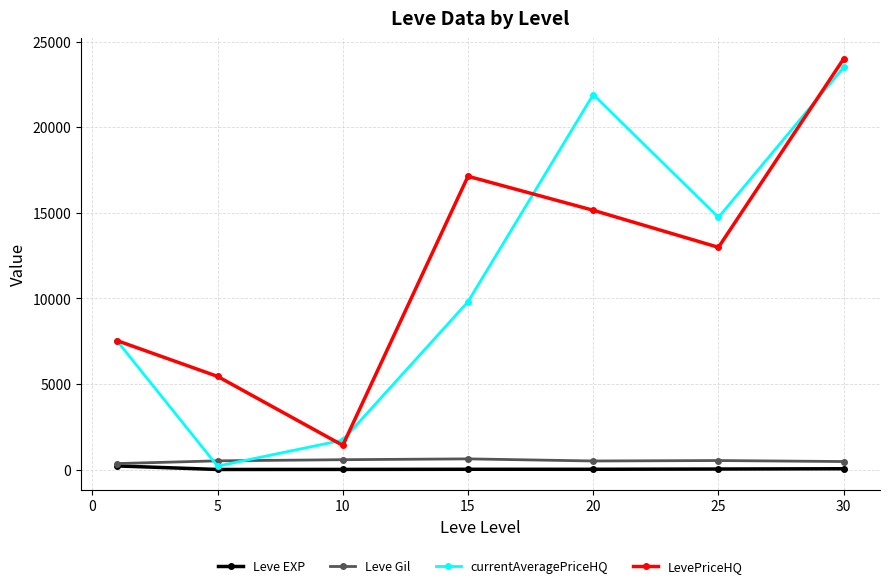

What is the value of the LevePriceHQ point at the 7th from the left?

23999.8